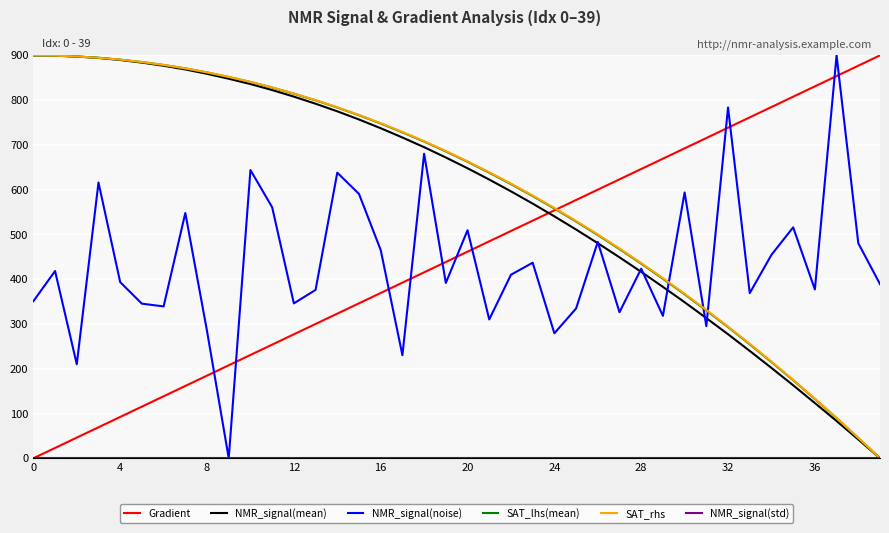

Does the chart display data point markers on the line(s)?

No